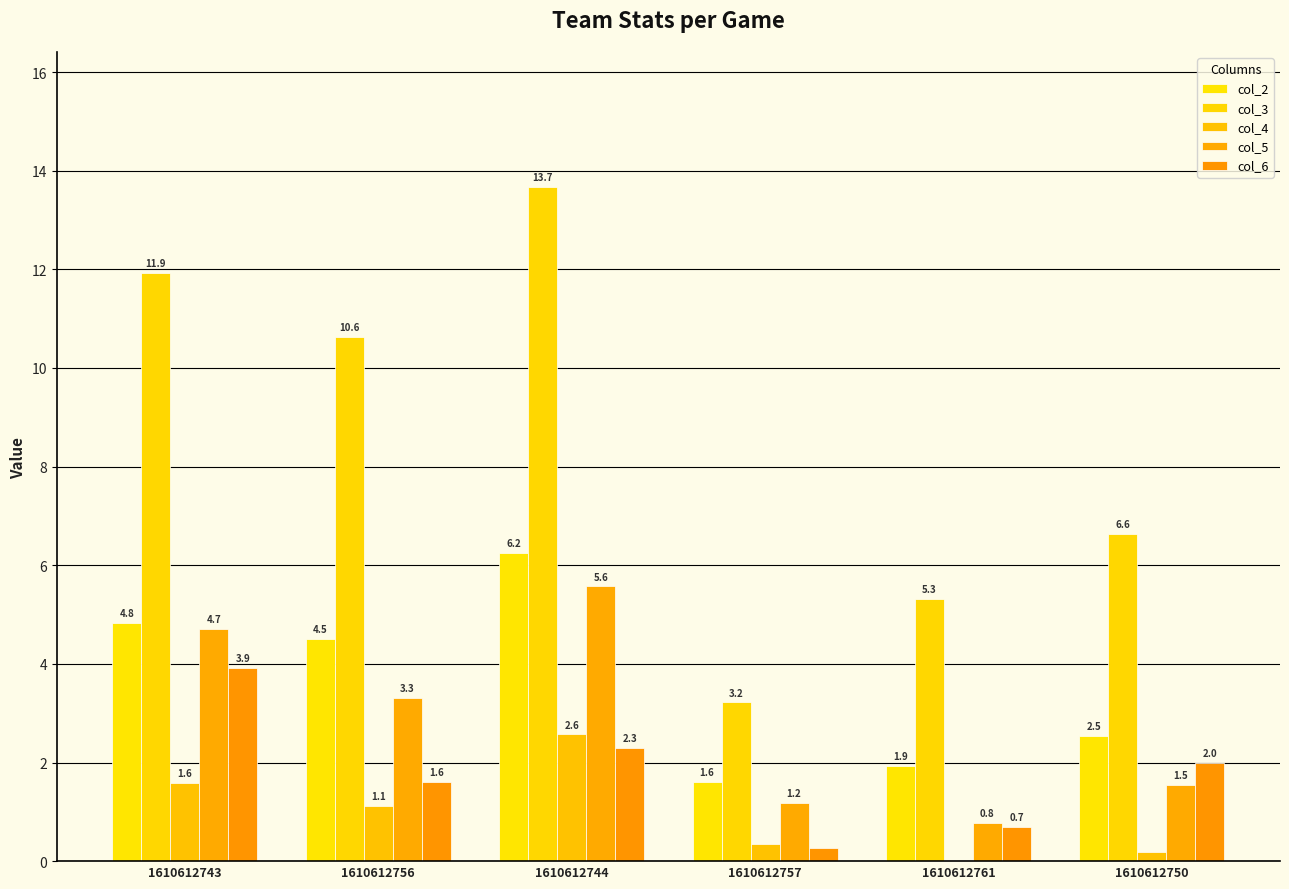

Reading left to right, list all the values displayed in this chart.

col_2: 4.8	4.5	6.2	1.6	1.9	2.5
col_3: 11.9	10.6	13.7	3.2	5.3	6.6
col_4: 1.6	1.1	2.6	0.3	0.0	0.2
col_5: 4.7	3.3	5.6	1.2	0.8	1.5
col_6: 3.9	1.6	2.3	0.3	0.7	2.0